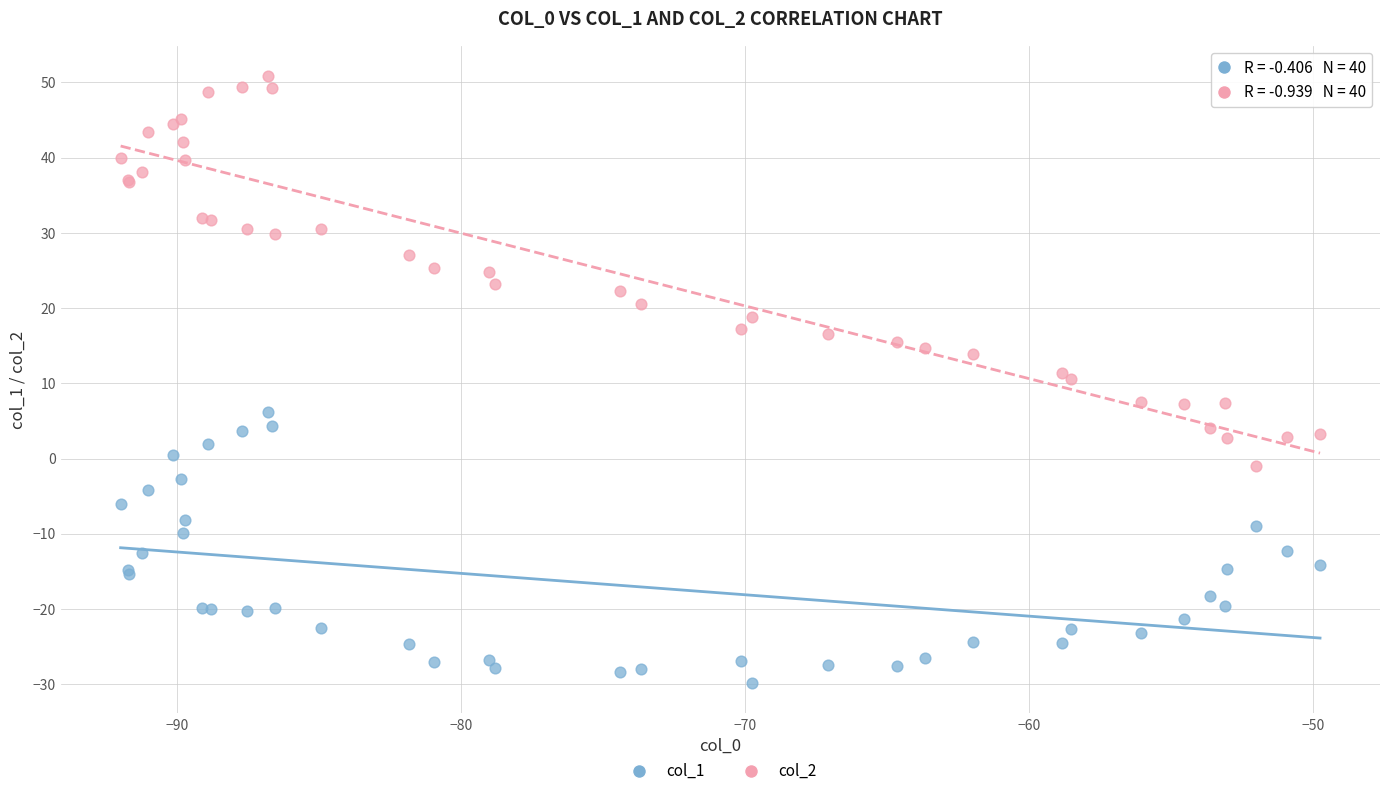

Which series has the widest spread of Y values?

col_2